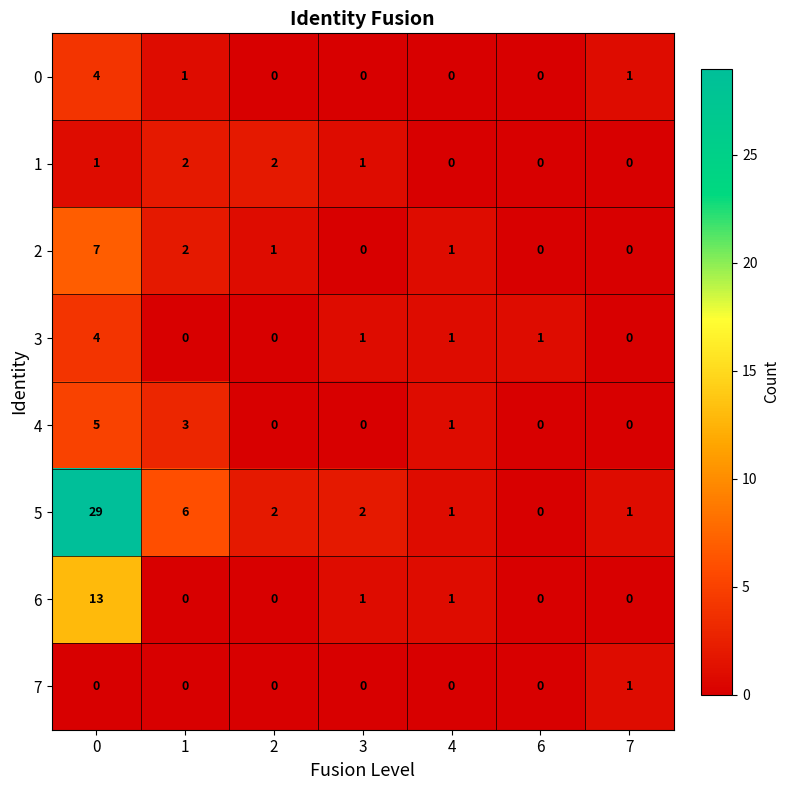

What is the total value across all series at 0?

63